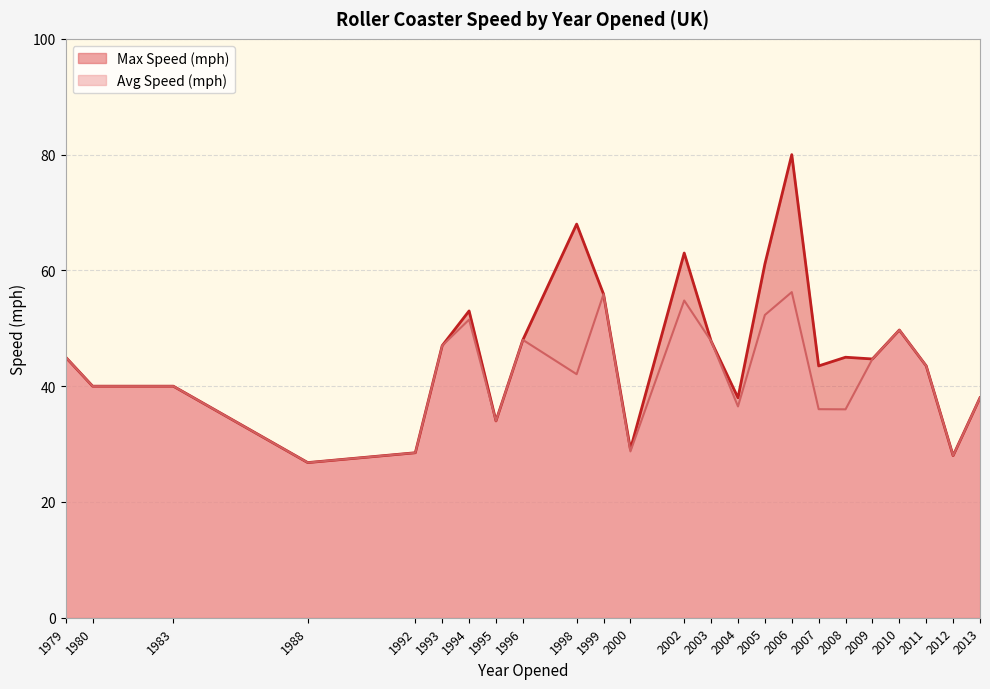

What is the average value of the Avg Speed (mph) series?

42.1